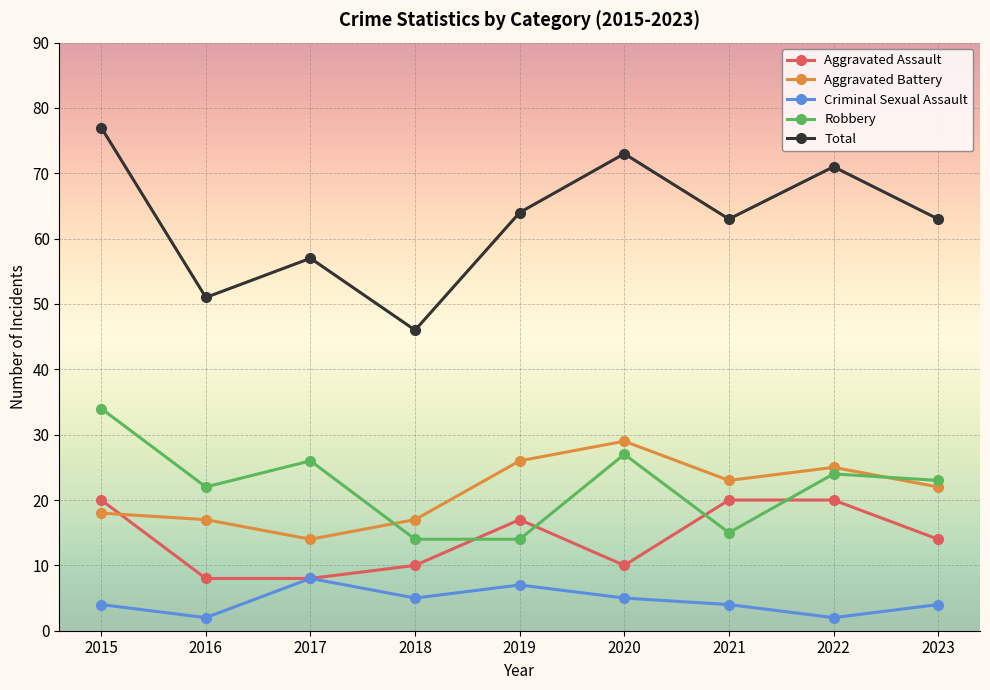

How many interior local valleys does the Criminal Sexual Assault series have?

3